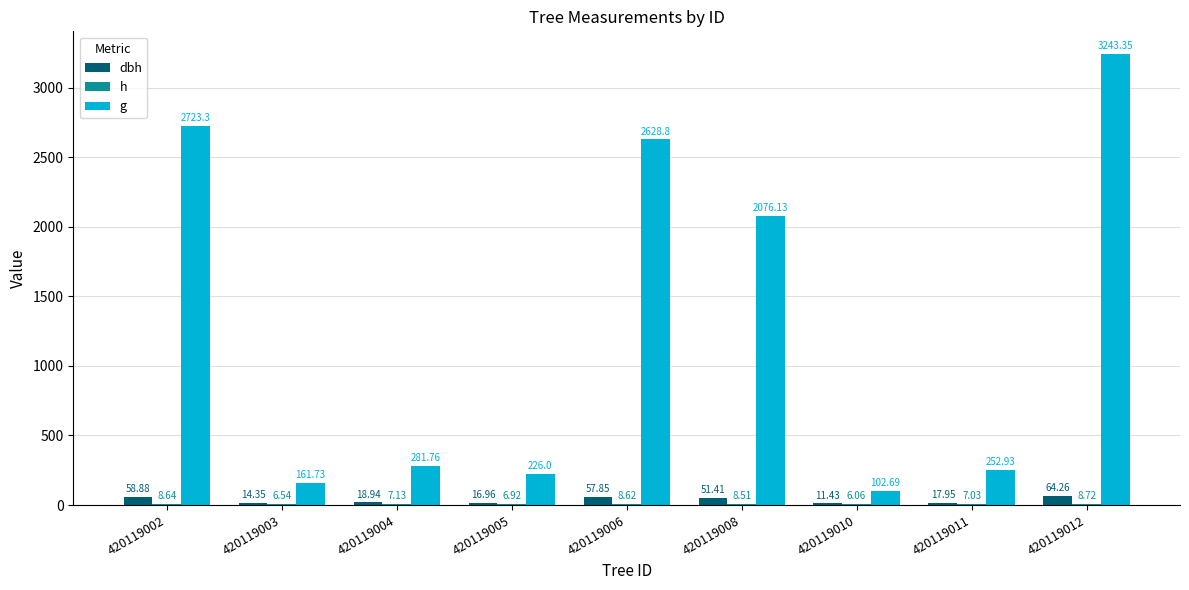

How many distinct data groups are displayed?

3